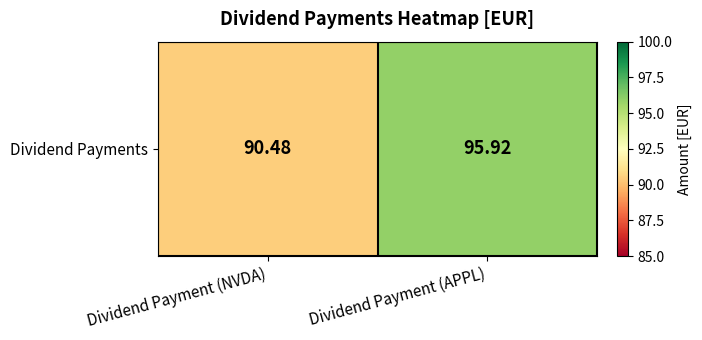

The chart shows a value of 135.9 at Dividend Payment (APPL). True or false?

False